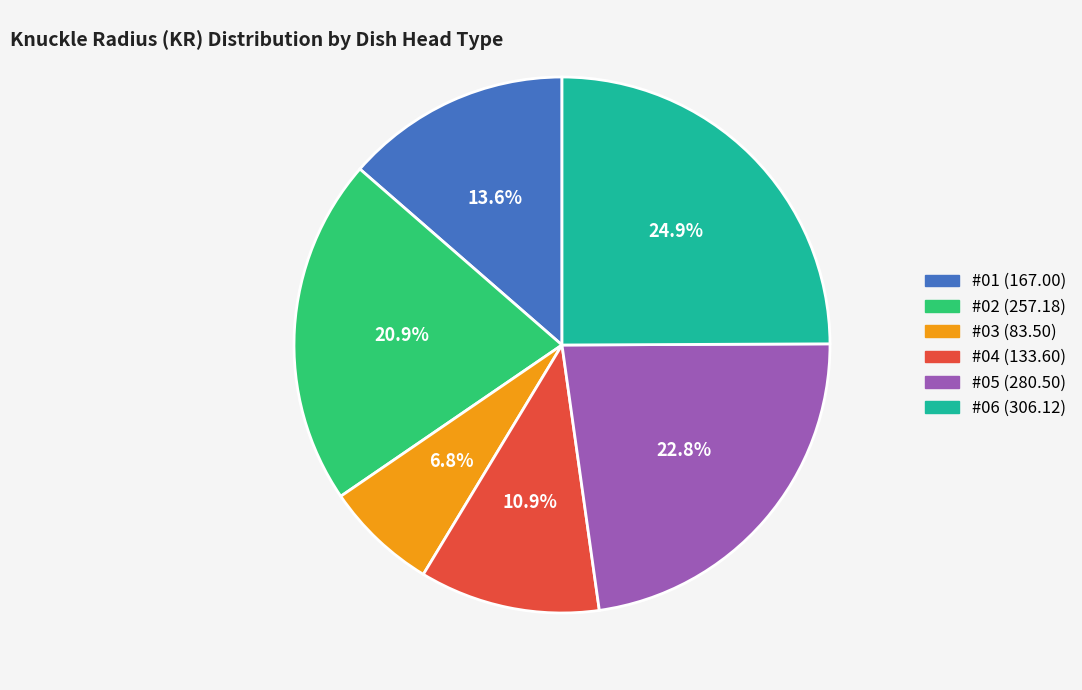

True or false: #04 accounts for 25% of the total.

False